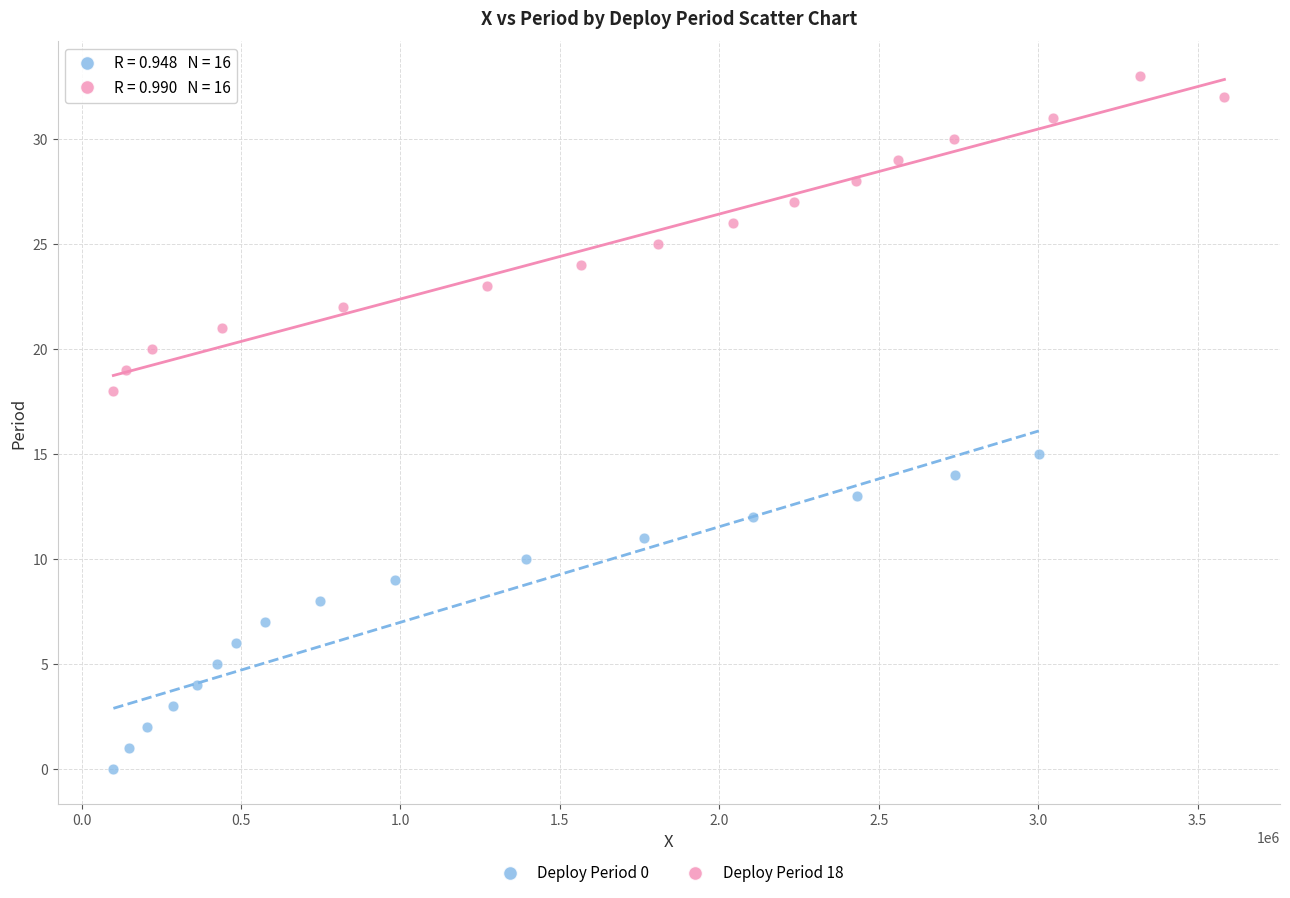

Which series contains the highest Y value?

Deploy Period 18